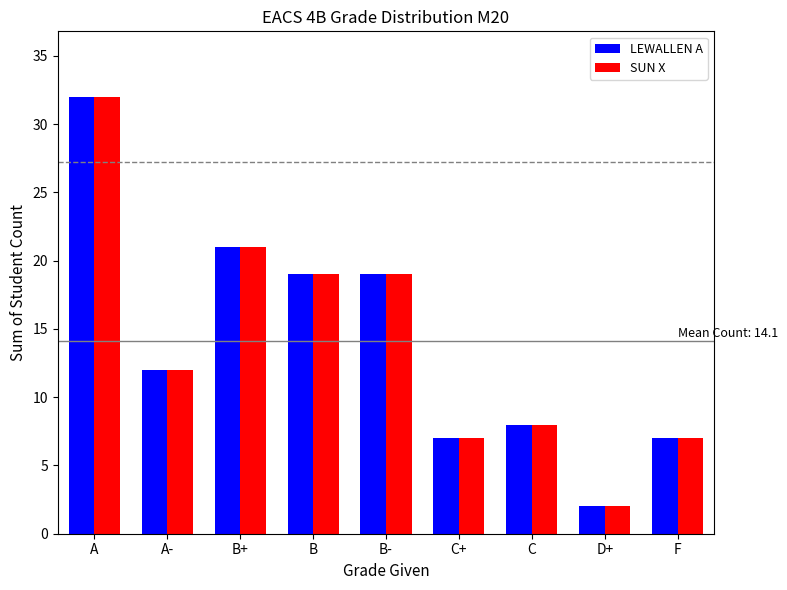

At which category is the sum across all series the highest?

A